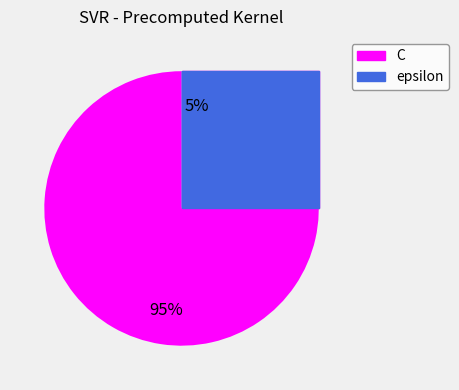

What is the ratio of the value at epsilon to the value at C?

0.1